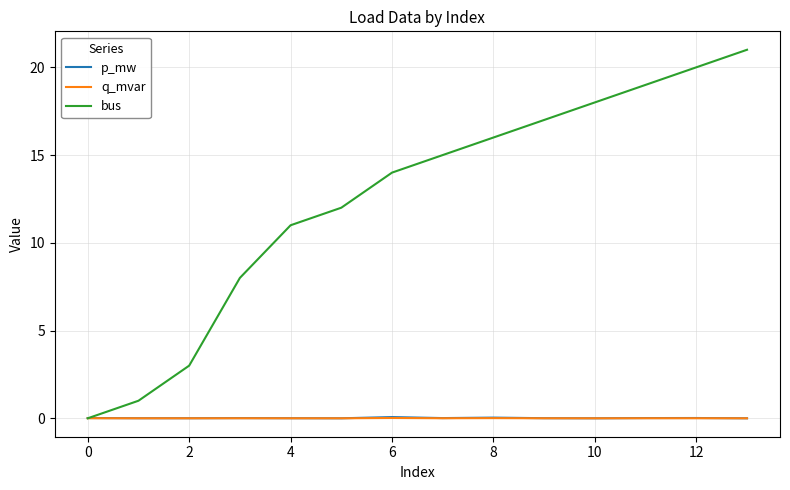

Which series has the widest spread of values?

bus